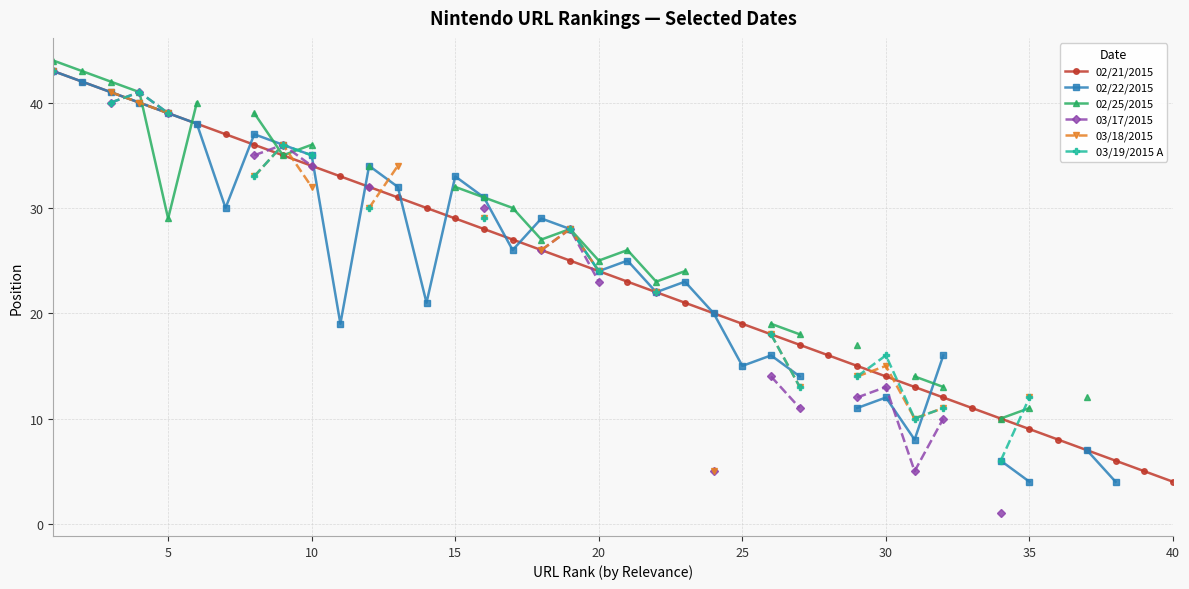

What is the maximum value for 02/25/2015?

44.0